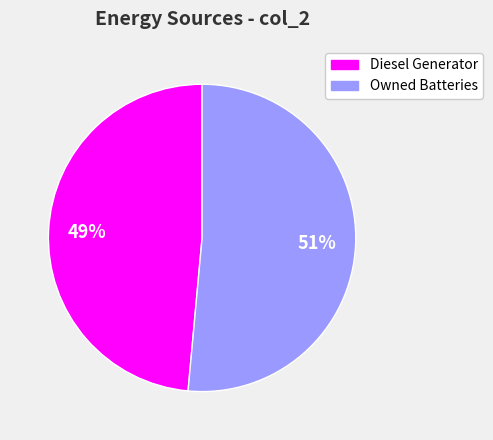

To the nearest percent, what is the average slice percentage?

50%